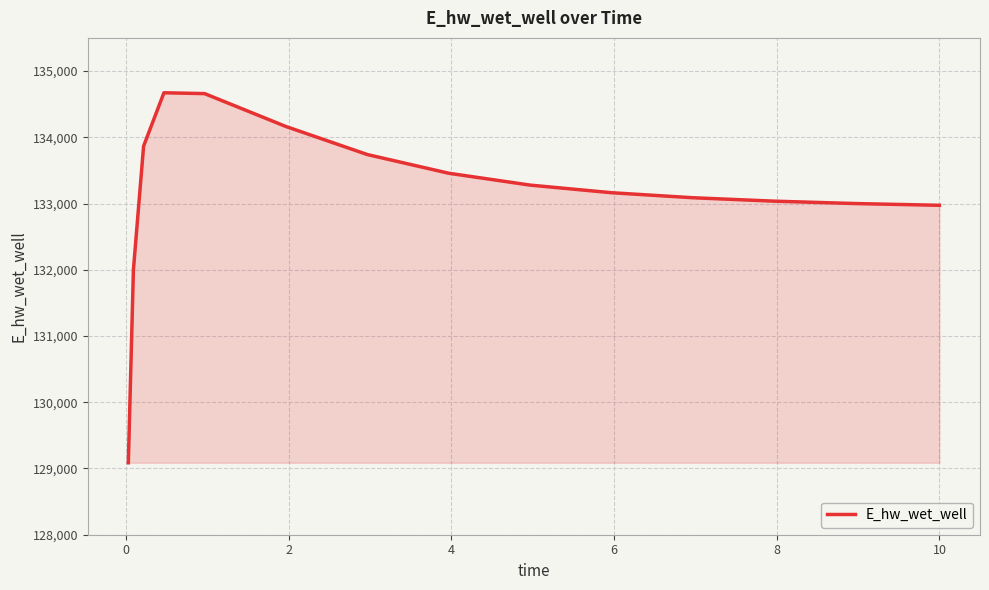

What is the minimum value shown in the chart?

129086.5